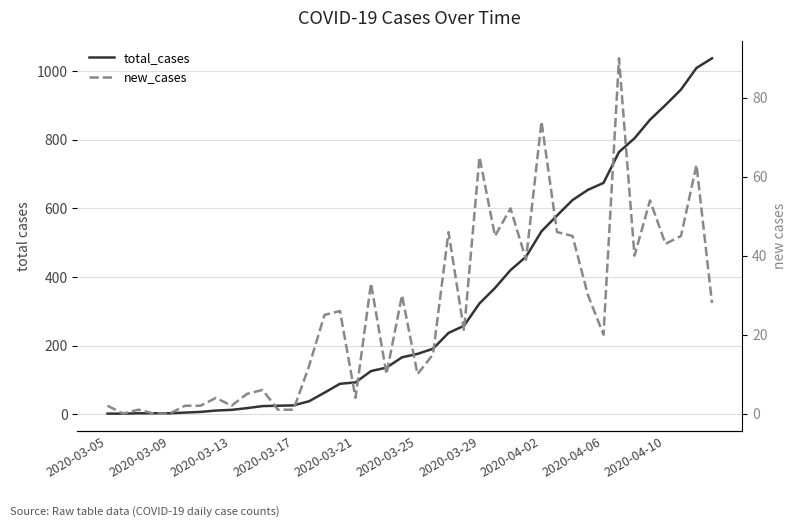

What are all the series names shown in the legend?

total_cases, new_cases